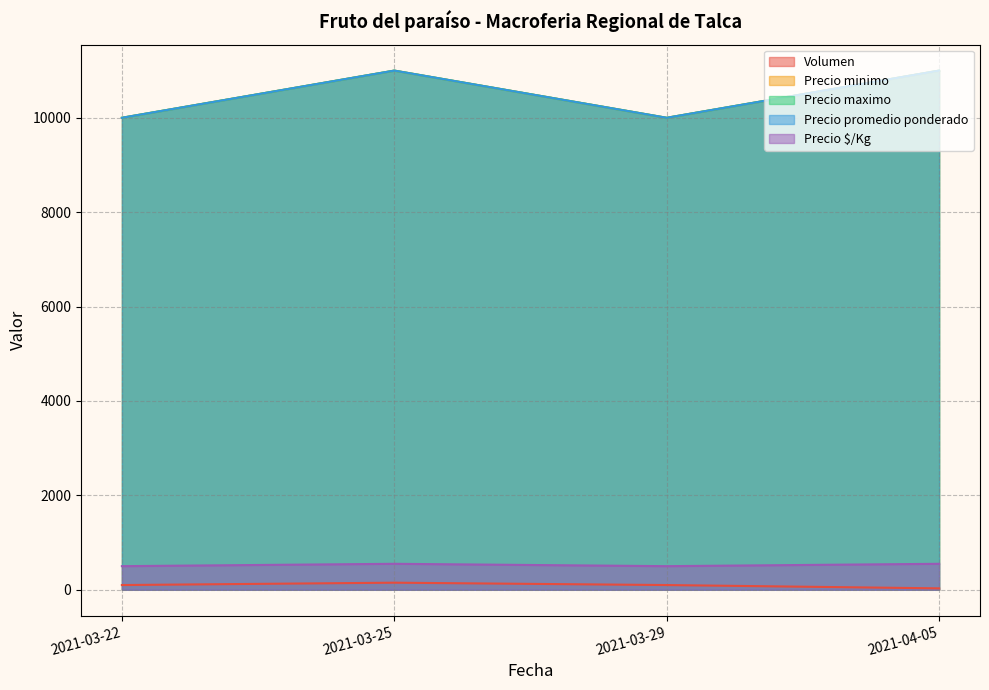

True or false: Volumen and Precio $/Kg intersect in this chart.

False